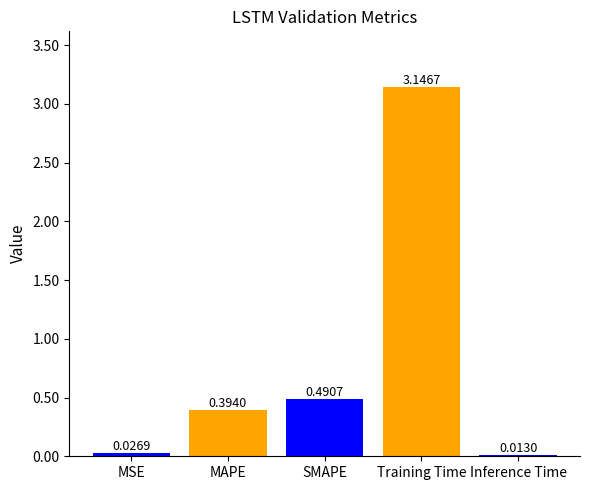

What is the label of the 5th bar from the right?

MSE